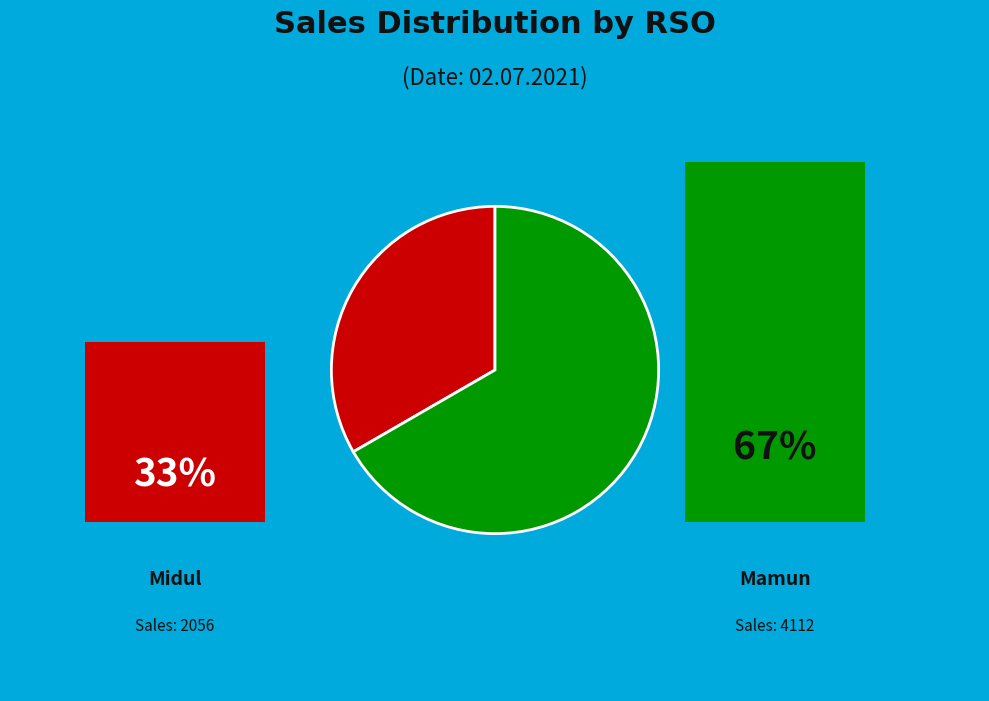

Does any single category account for the majority?

Yes